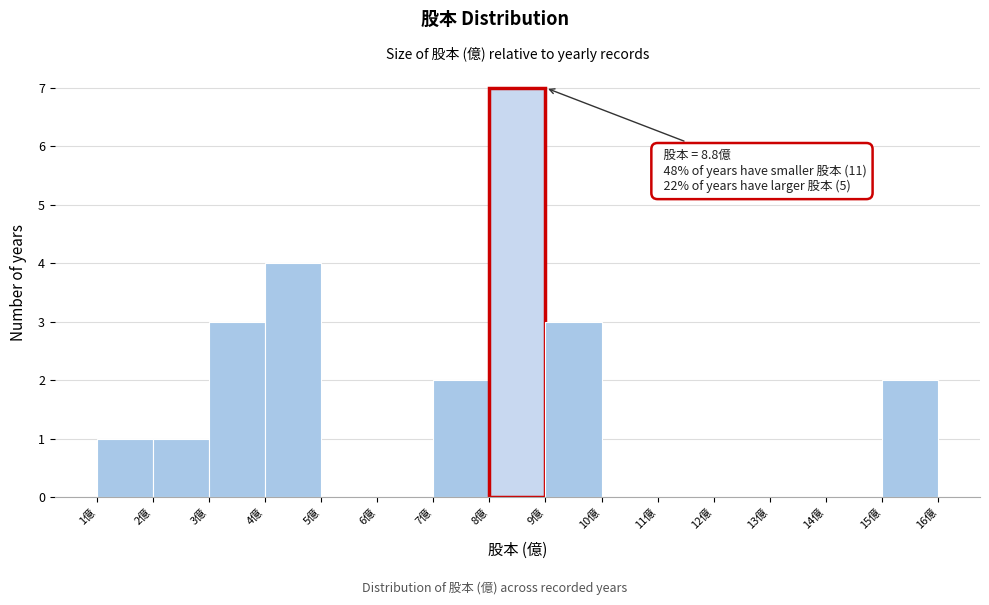

Over which range of the x-axis is the bar tallest?

8 to 9